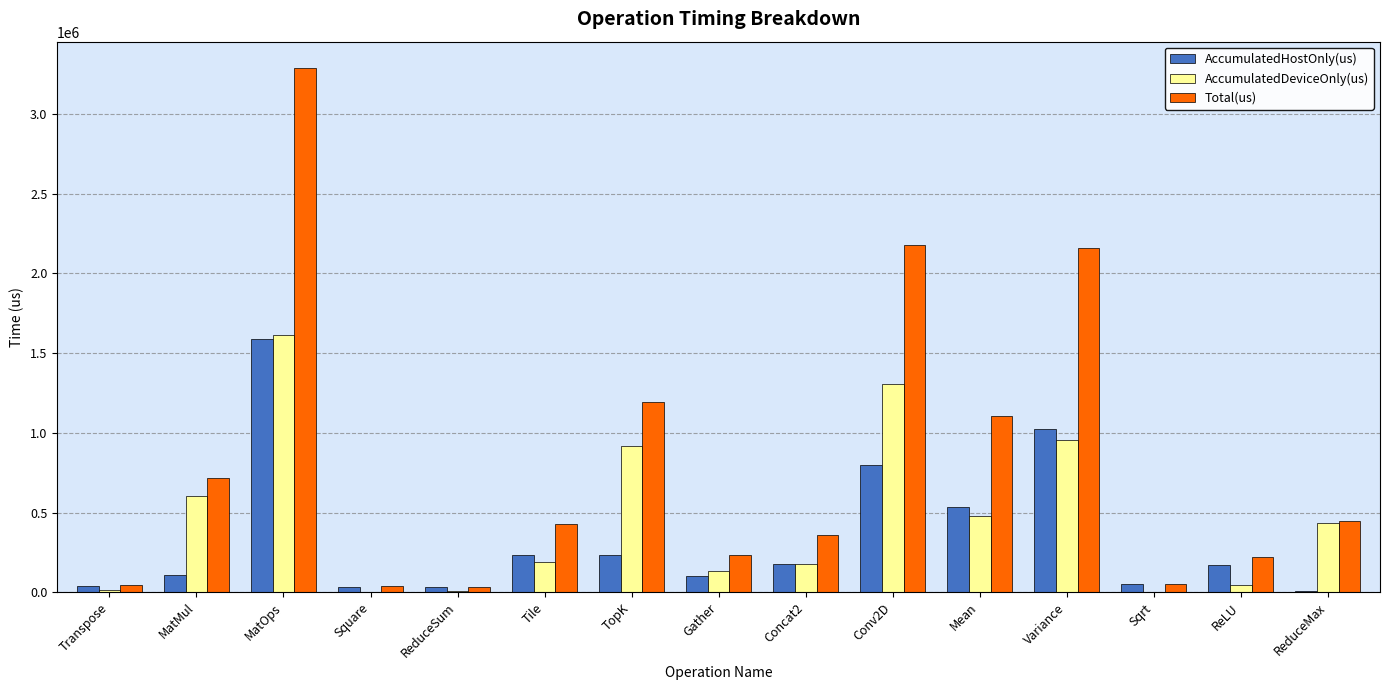

The value of AccumulatedDeviceOnly(us) at Transpose is 11498.9. True or false?

True